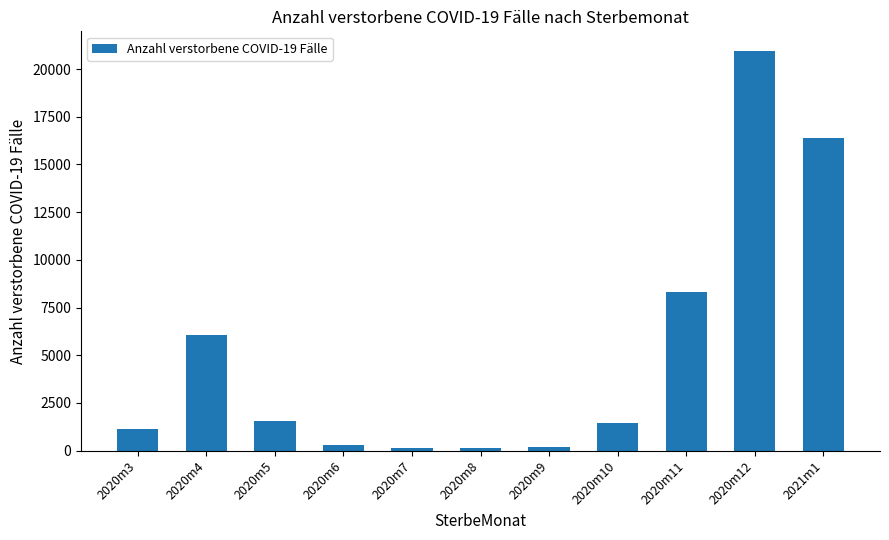

What position from the right is 2020m5?

9